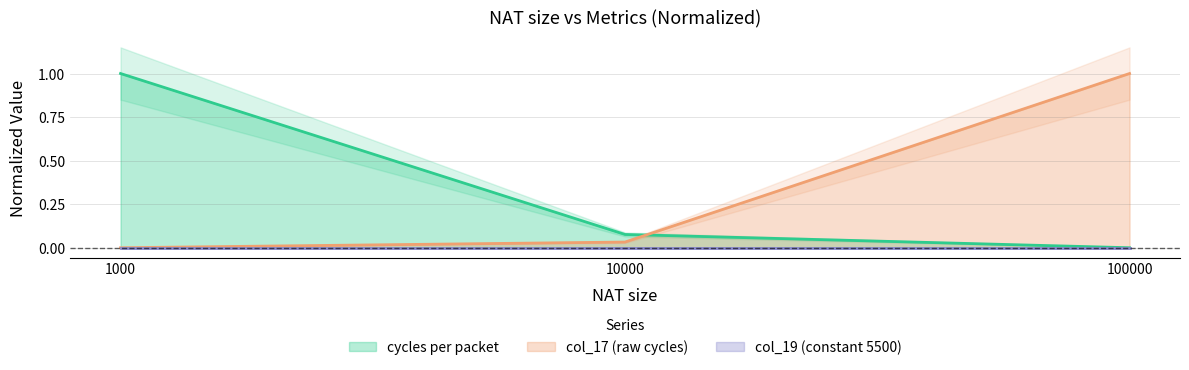

What is the spread (max minus min) of values at 1000?

1.0